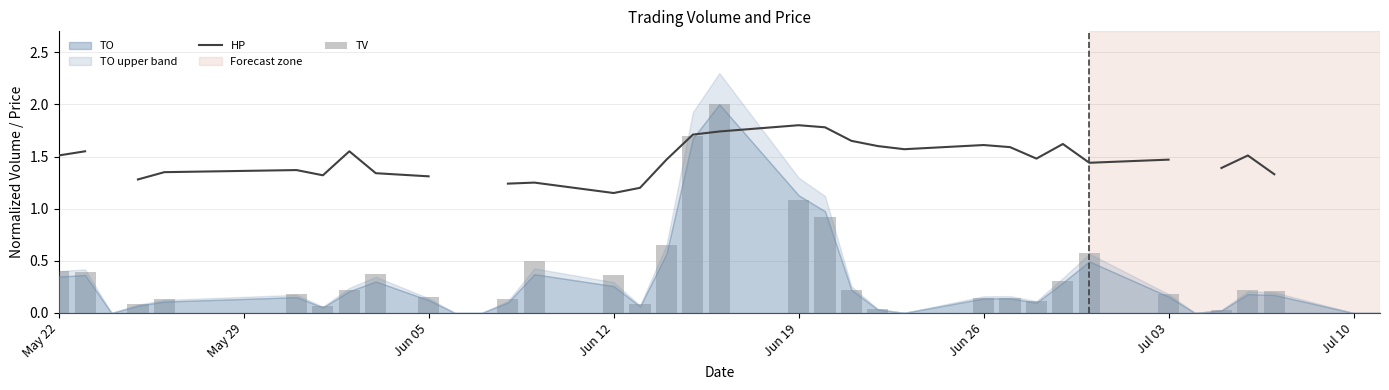

True or false: HP has a value of 0.7 at 28.

False